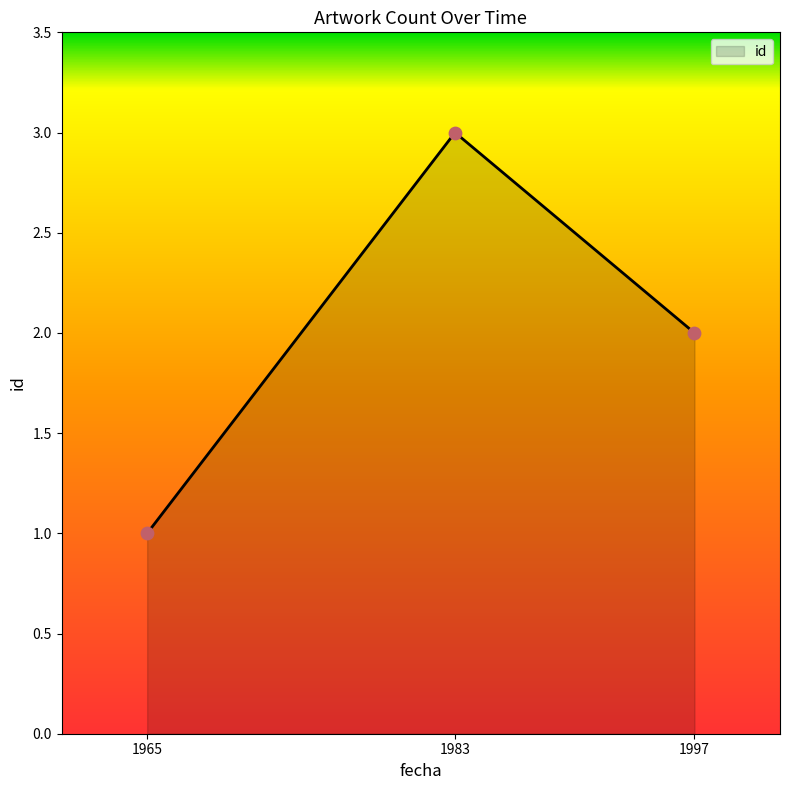

Which has a higher value, 1965 or 1997?

1997